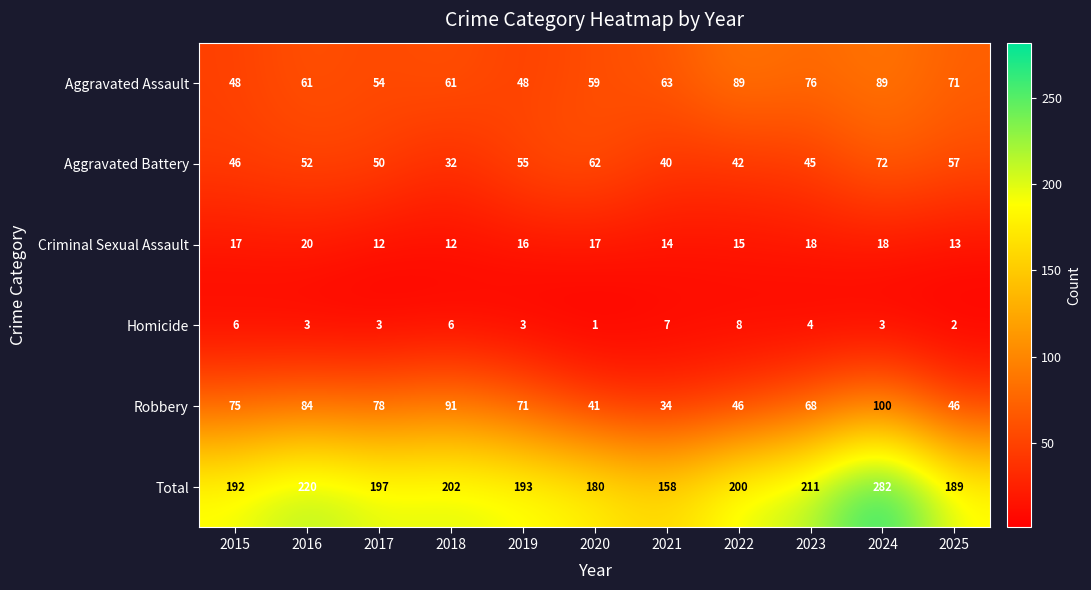

Which series has the widest spread of values?

Total